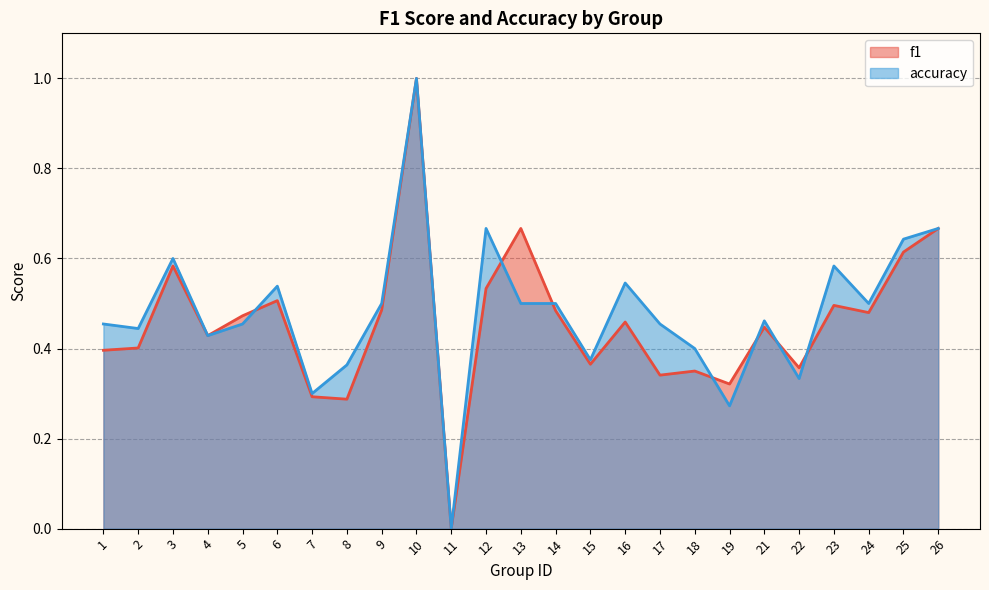

What is the value of the f1 point at the 14th from the left?

0.5